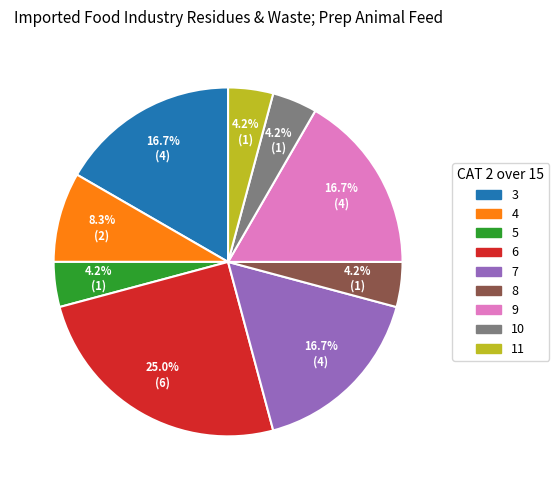

To the nearest percent, what is the difference between the largest and smallest slice percentages?

21%